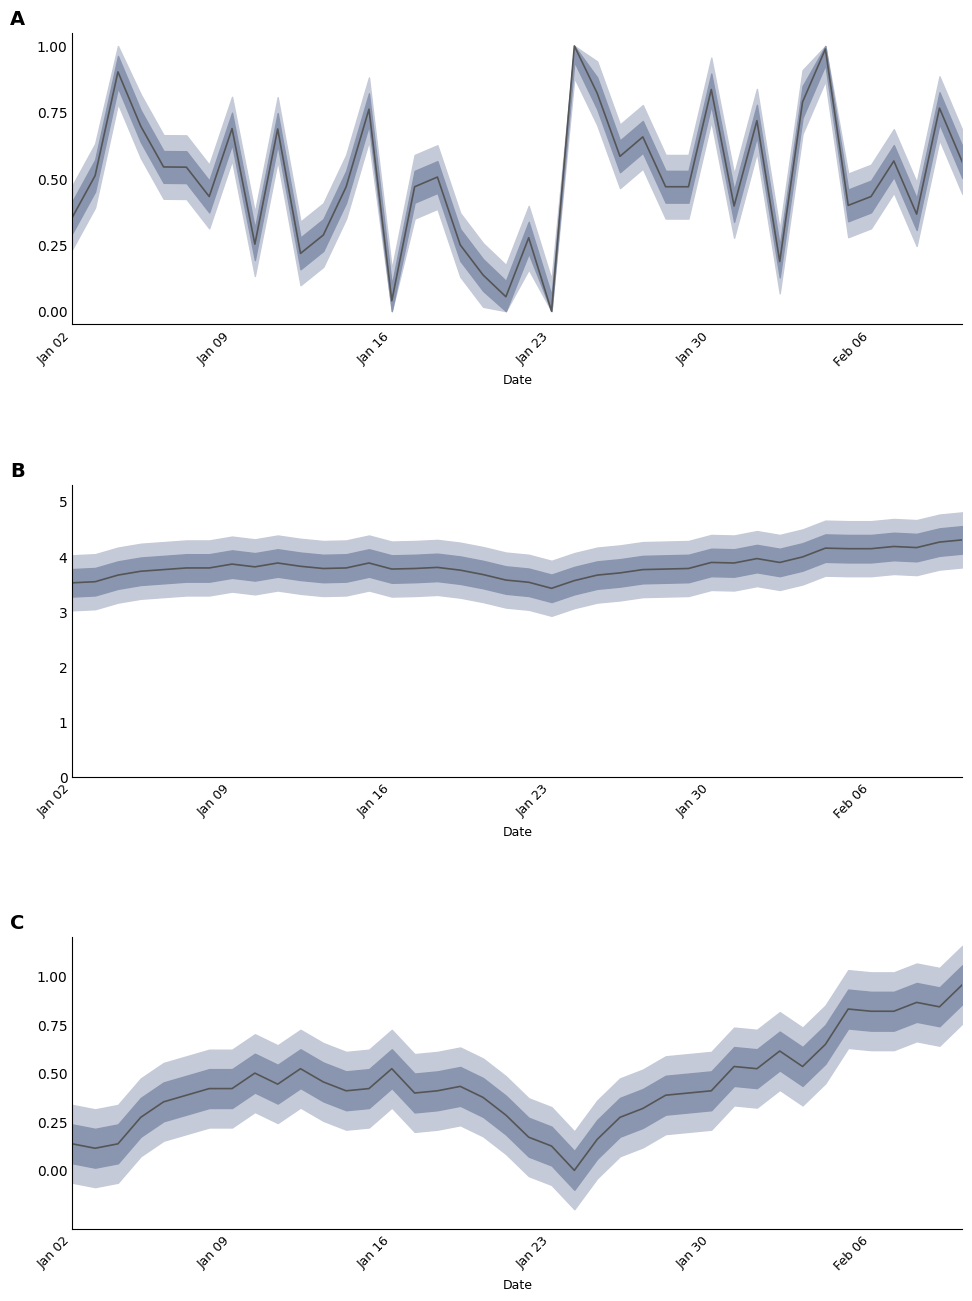

True or false: pct_chg (norm) has more than 1 interior local peaks.

True